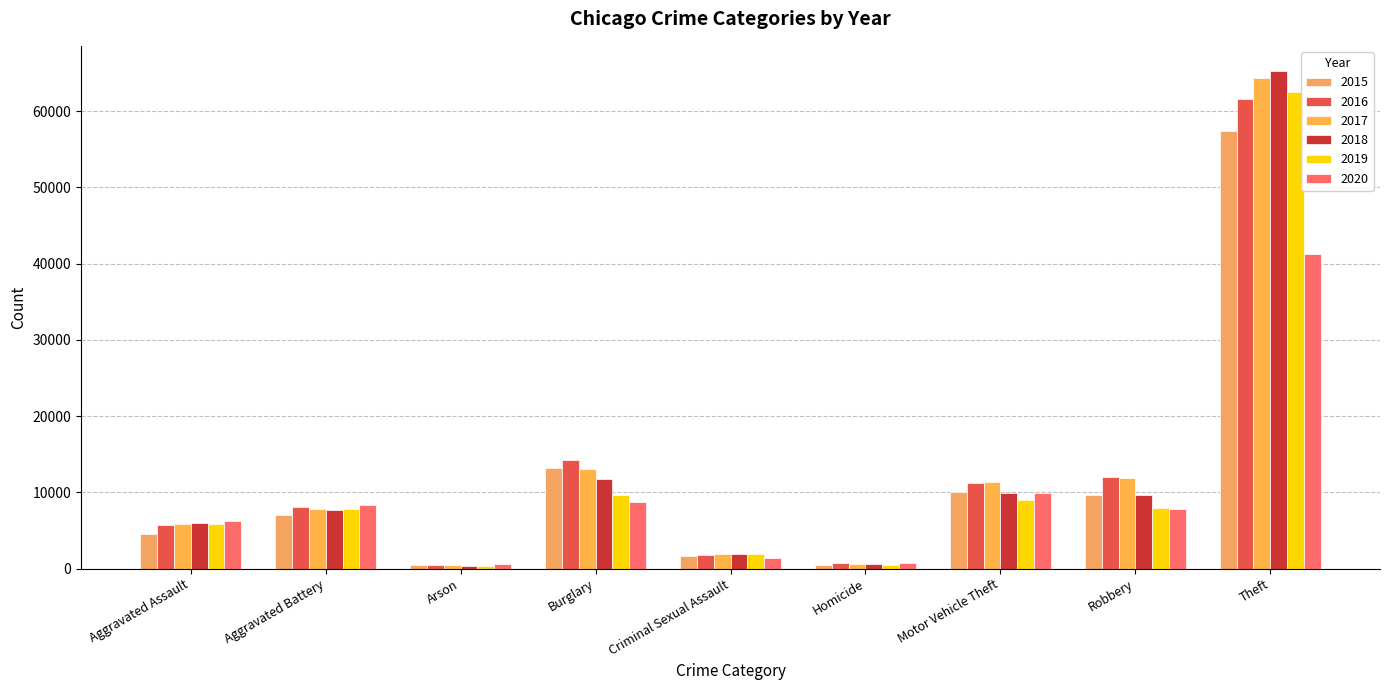

How many series are shown in this chart?

6